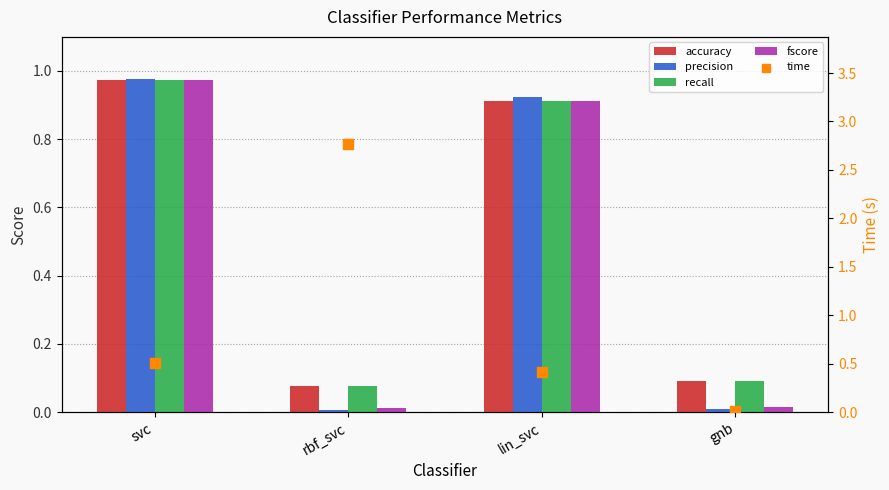

At how many categories does at least one series exceed 2?

1